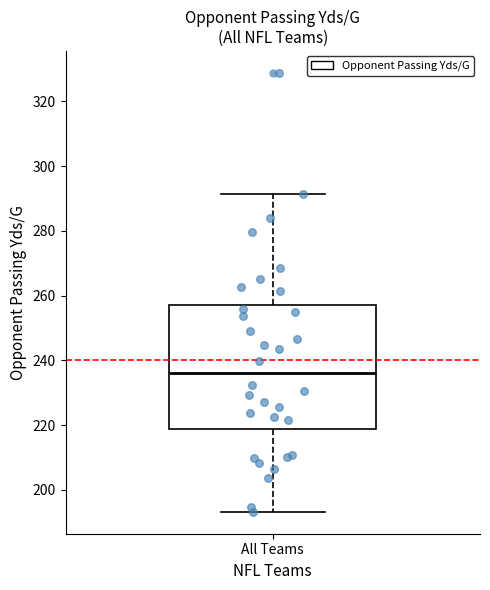

Read this box plot against the y-axis: the position of the median line, the range covered by the box, and the ends of both whiskers. The values are not printed on the chart, so give them approximately, as read against the axis.

median 236, box 218 to 258, whiskers 194 to 292